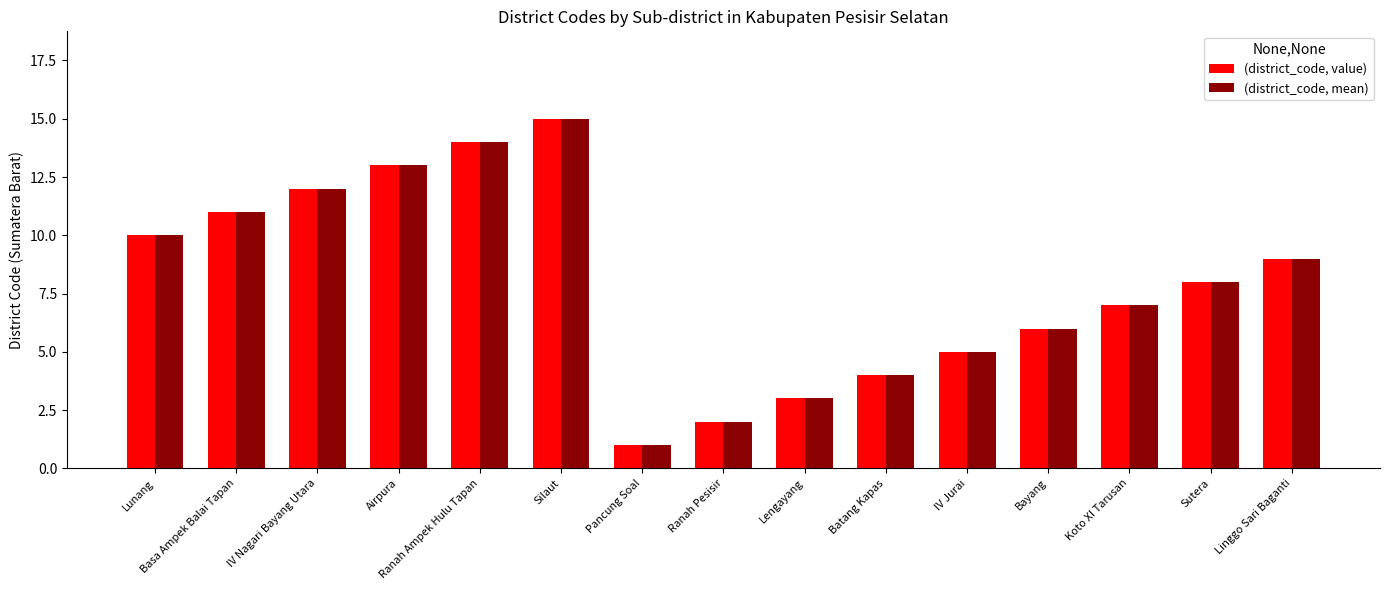

What is the smallest value displayed?

1